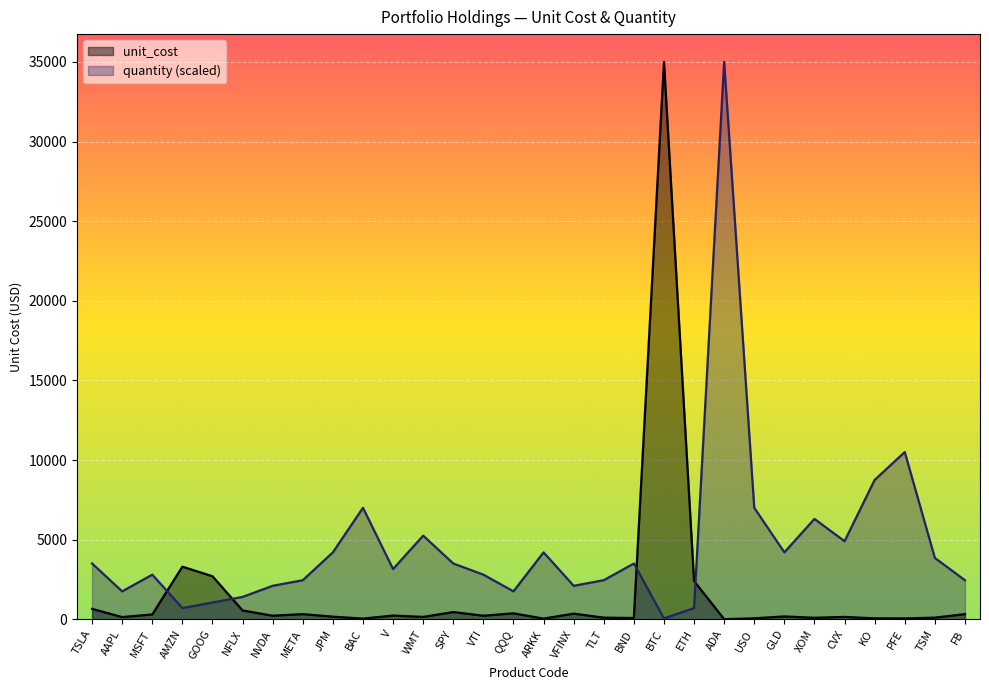

At BAC, list the series in order from smallest to largest.

unit_cost, quantity (scaled)